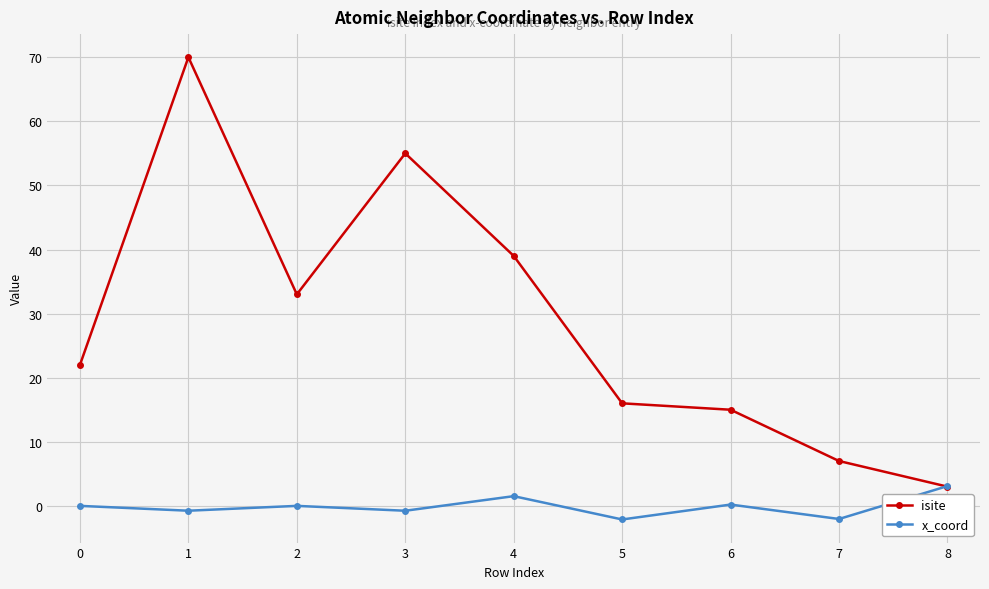

Between 4 and 8, which series saw the biggest shift?

isite